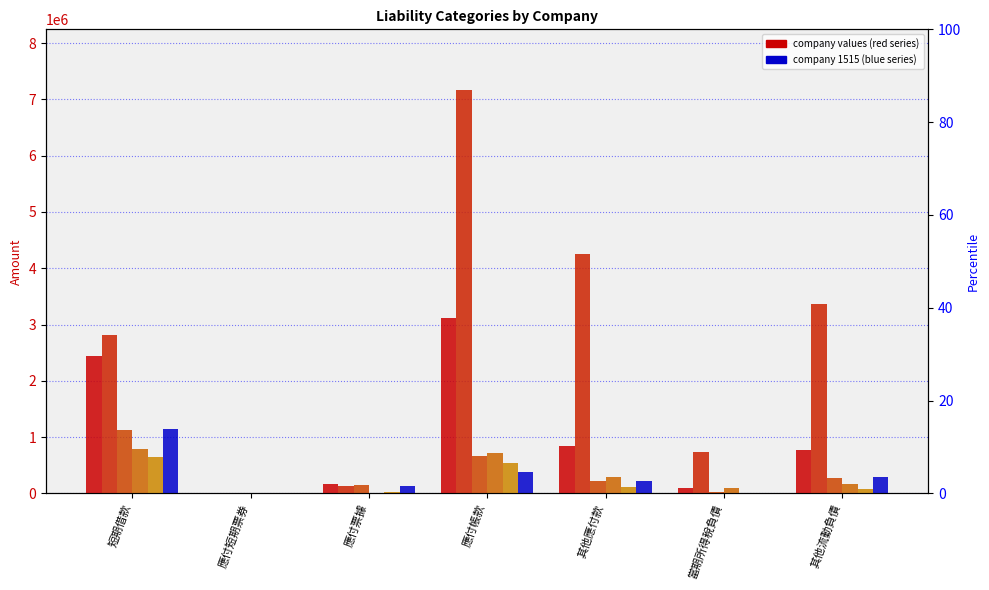

Reading right to left, transcribe all the data shown in this chart.

1503: 769850	94454	836281	3117654	160213	0	2449209
1504: 3373160	743722	4257566	7169003	132854	0	2818243
1512: 273485	21505	229279	662078	143926	0	1119858
1513: 167441	98358	294533	716237	11254	0	786060
1514: 84250	2536	113879	536937	23676	0	645321
1515: 298215	4977	229266	388538	136304	0	1142019